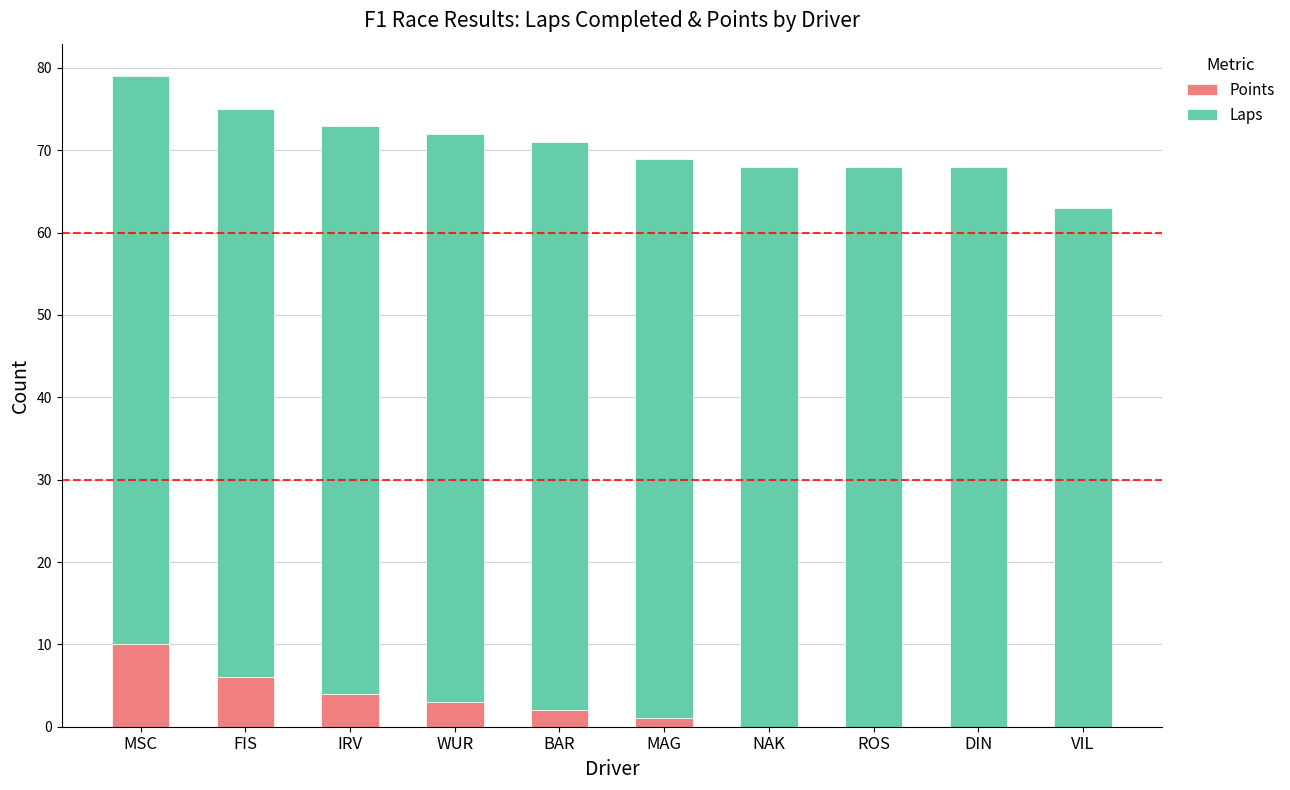

What is the total value across all series at IRV?

73